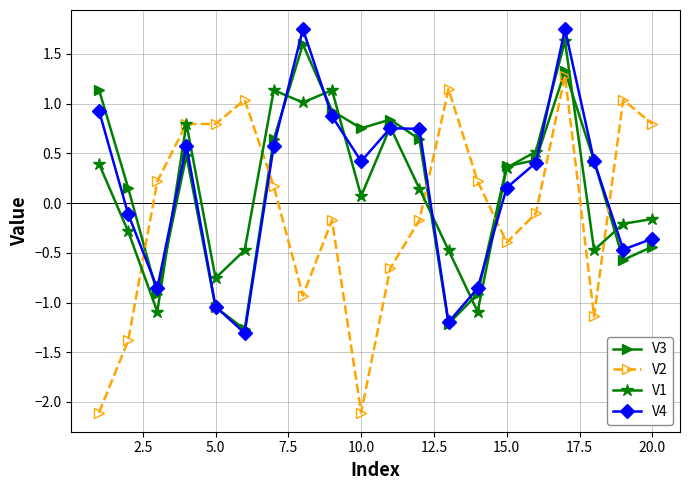

How many negative values does the V2 series have?

10